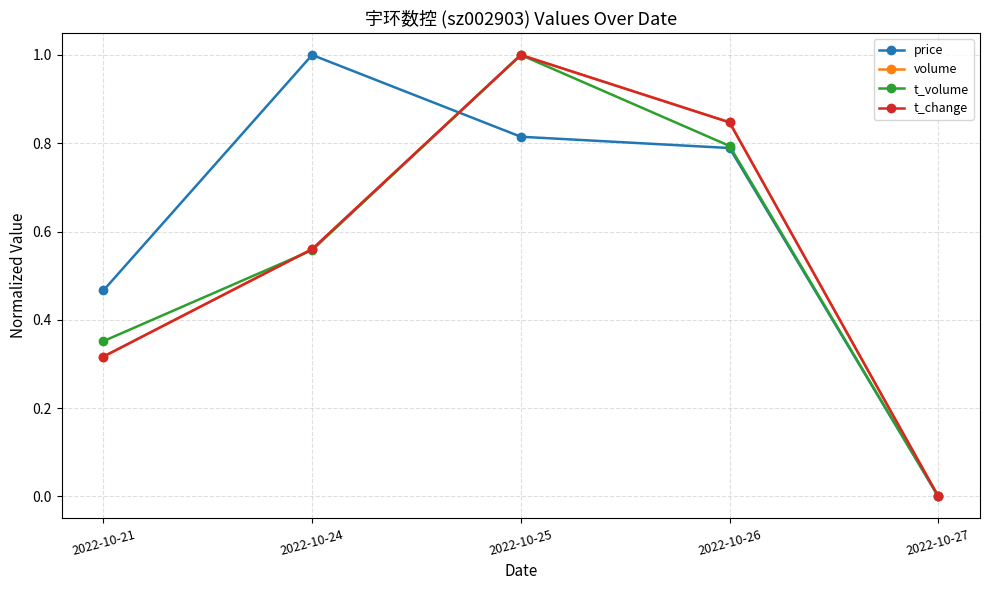

List the labels in order of t_volume value, smallest first.

2022-10-27, 2022-10-21, 2022-10-24, 2022-10-26, 2022-10-25